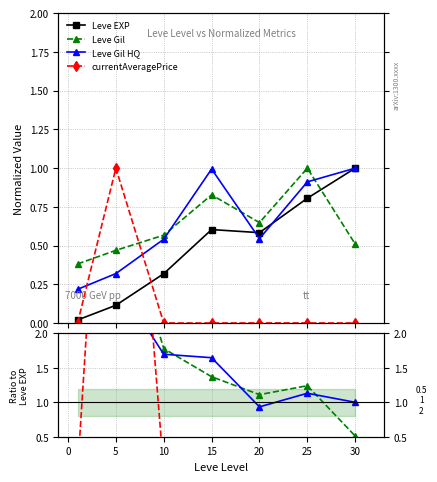

How many interior local peaks does the Leve EXP series have?

1